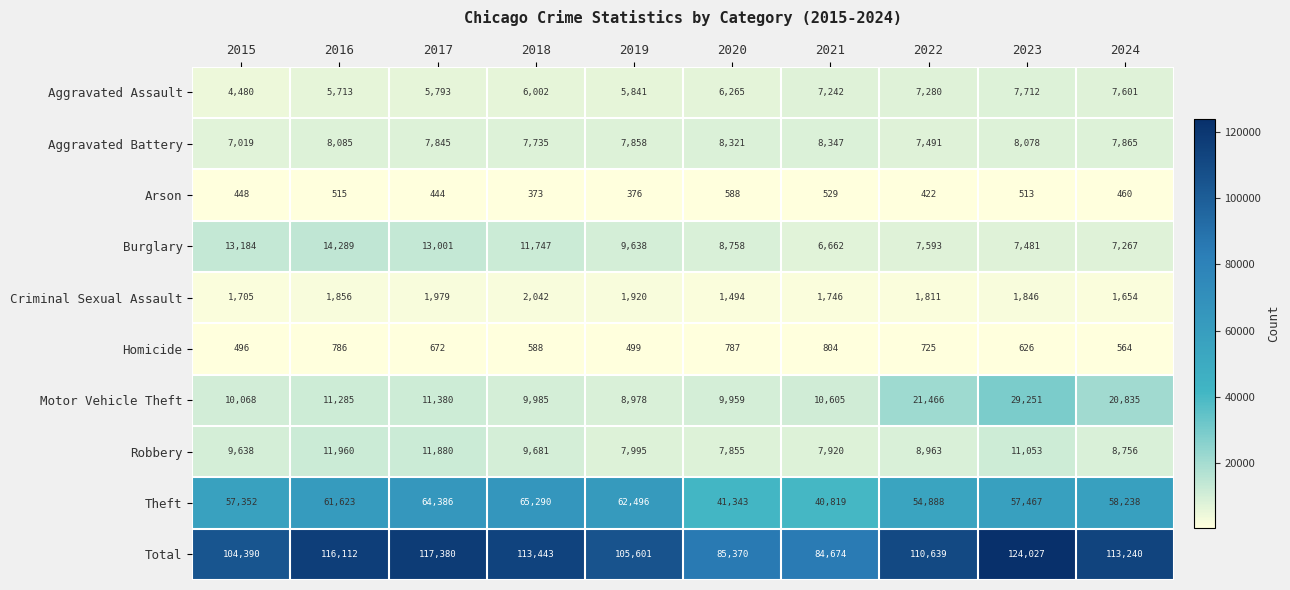

Which series has the largest total across all categories?

Total